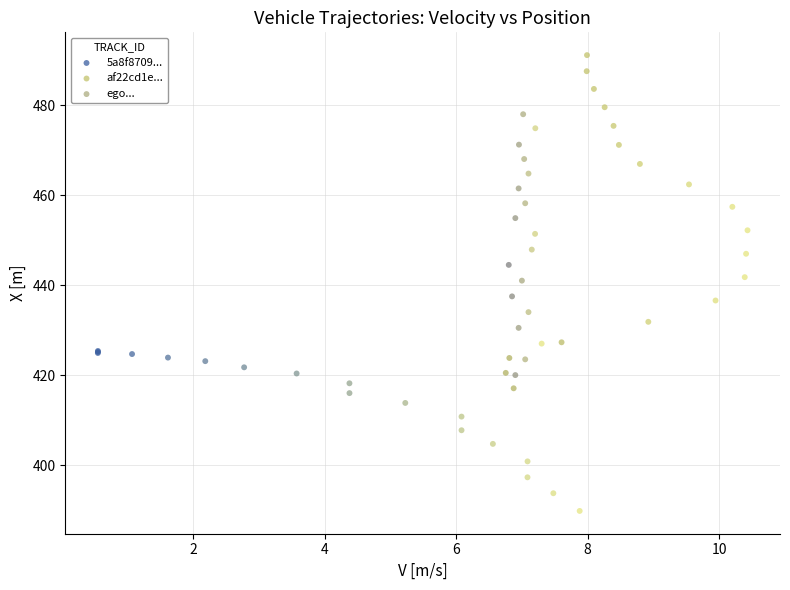

Which series reaches the maximum Y coordinate?

af22cd1e...